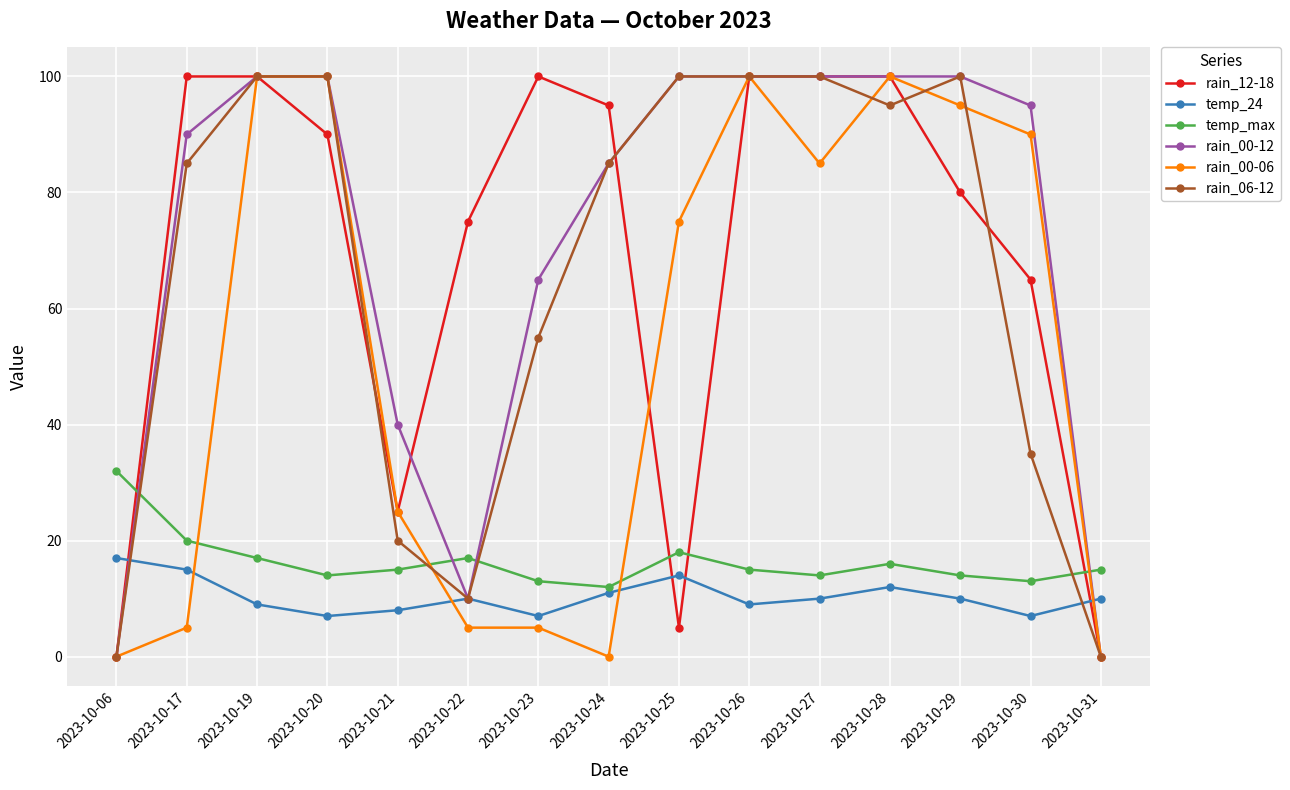

True or false: temp_24 has more than 1 interior local peaks.

True